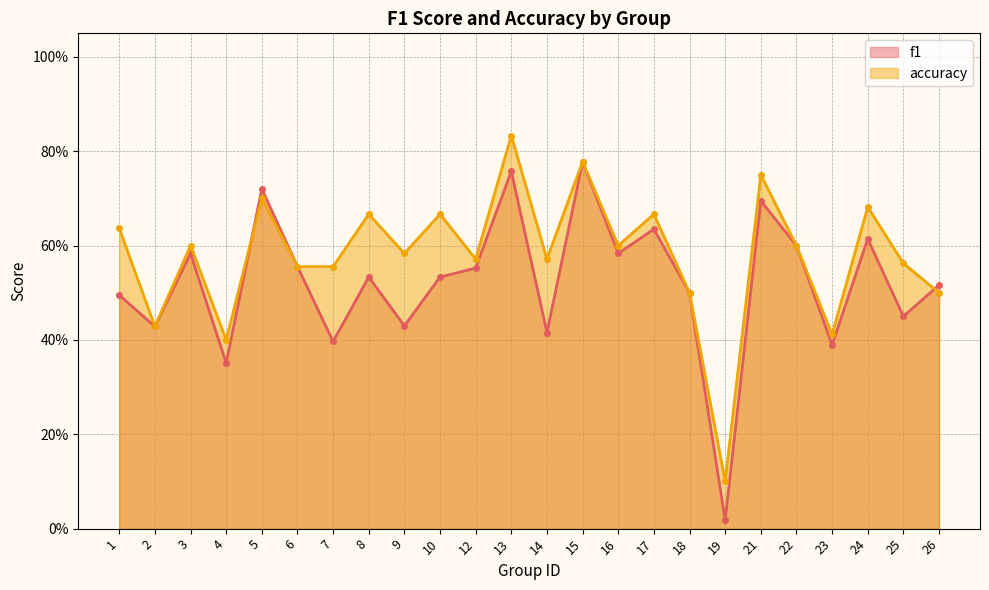

How many interior local valleys does the f1 series have?

9